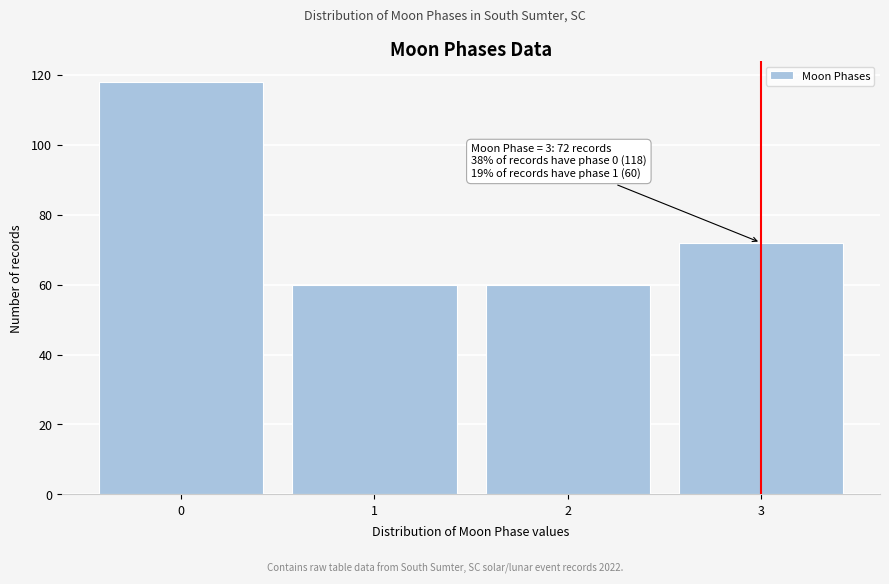

Reading right to left, transcribe all the data shown in this chart.

72	60	60	118